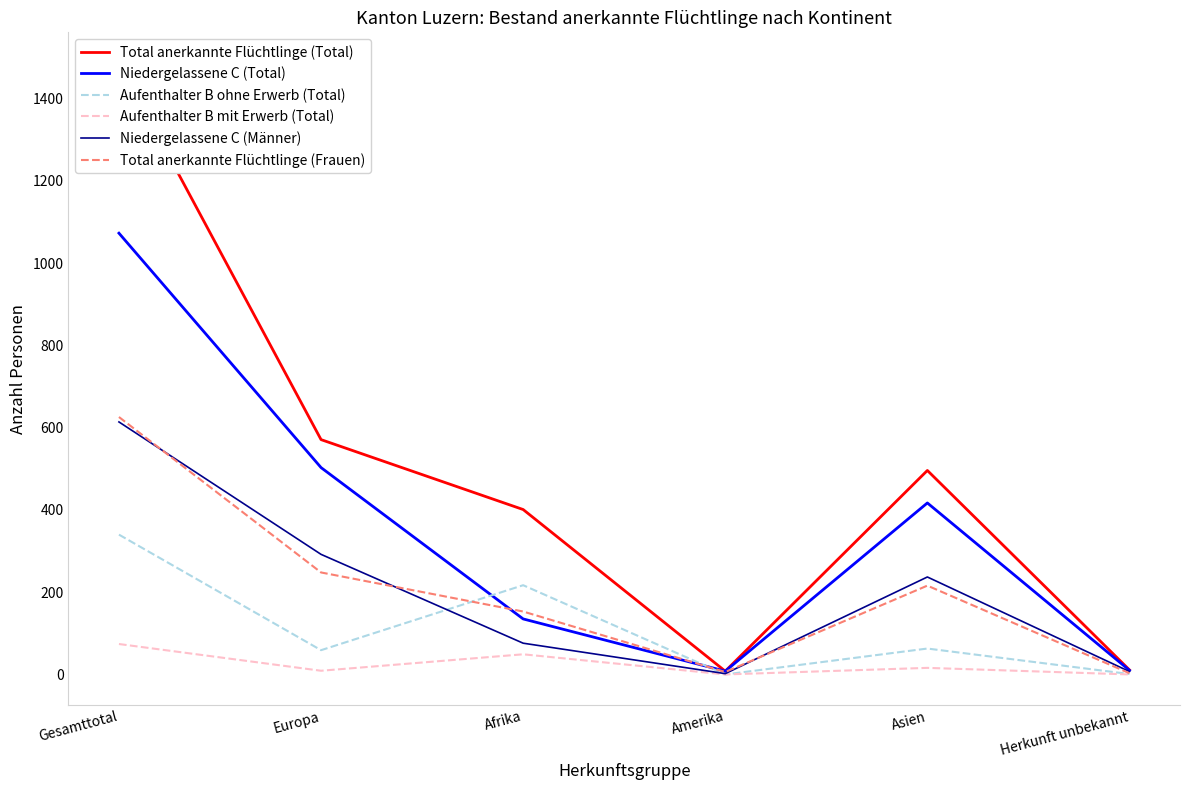

What is the total value across all series at Amerika?

24